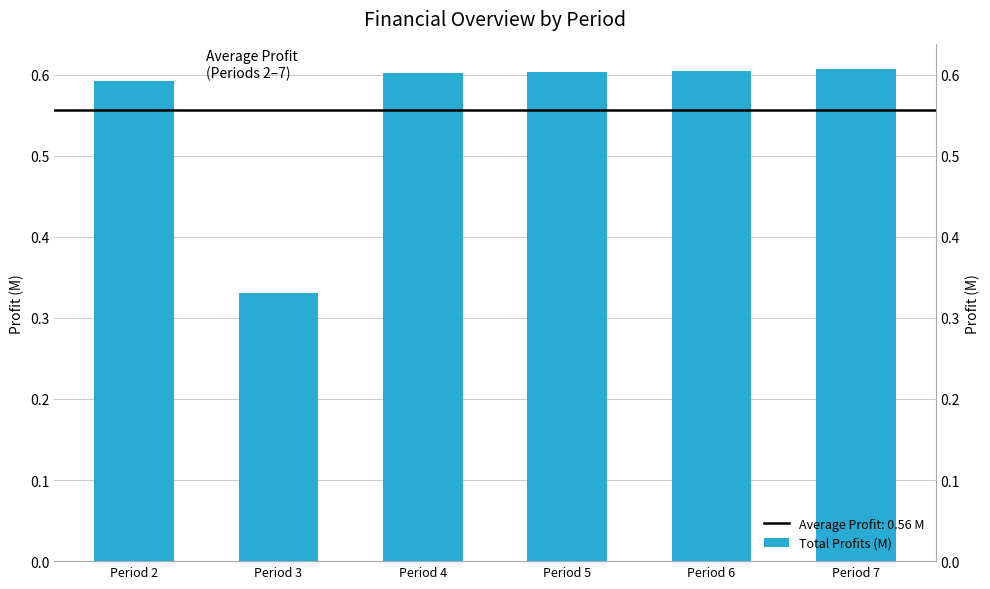

Count the values in the range 0 to 1.

6